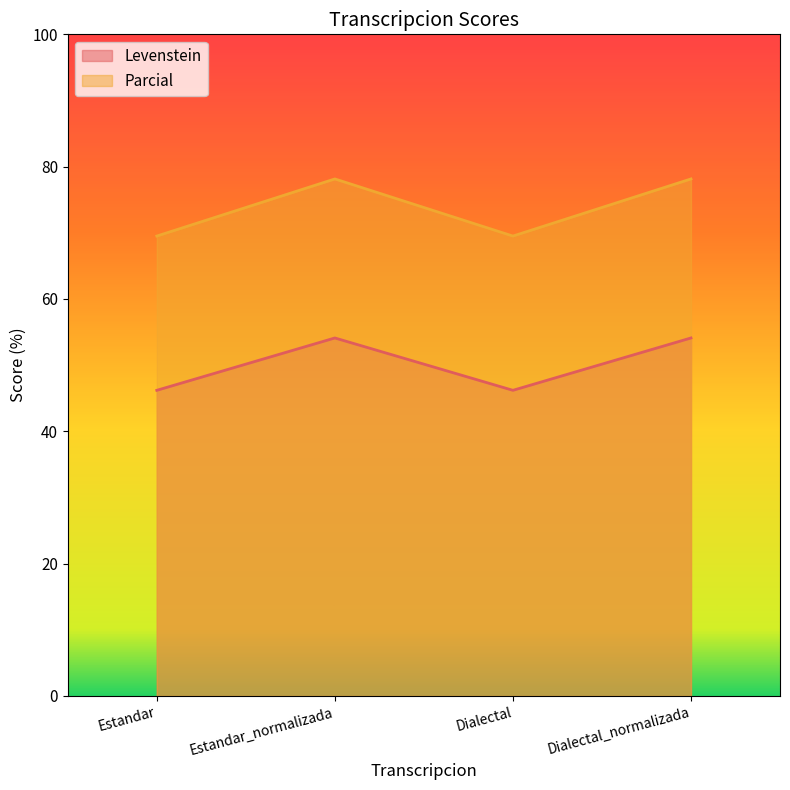

What is the difference between the maximum and minimum values in the Parcial series?

8.6